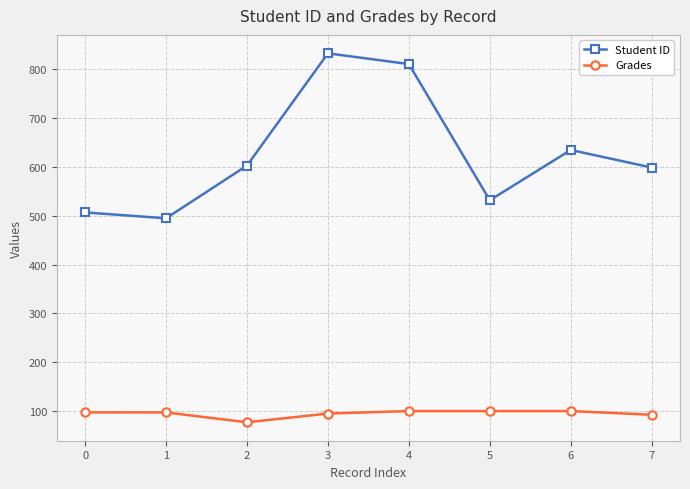

The value of Student ID at 2 is 603.0. True or false?

True